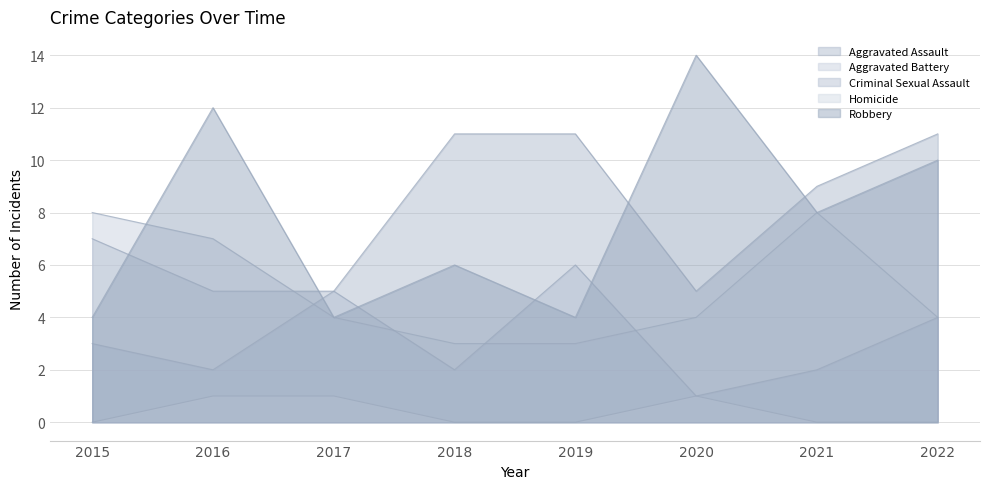

Reading left to right, what are all the values shown in this chart?

Aggravated Assault: 2015=7	2016=5	2017=5	2018=11	2019=11	2020=5	2021=9	2022=11
Aggravated Battery: 2015=8	2016=7	2017=4	2018=3	2019=3	2020=4	2021=8	2022=4
Criminal Sexual Assault: 2015=3	2016=2	2017=5	2018=2	2019=6	2020=1	2021=2	2022=4
Homicide: 2015=0	2016=1	2017=1	2018=0	2019=0	2020=1	2021=0	2022=0
Robbery: 2015=4	2016=12	2017=4	2018=6	2019=4	2020=14	2021=8	2022=10